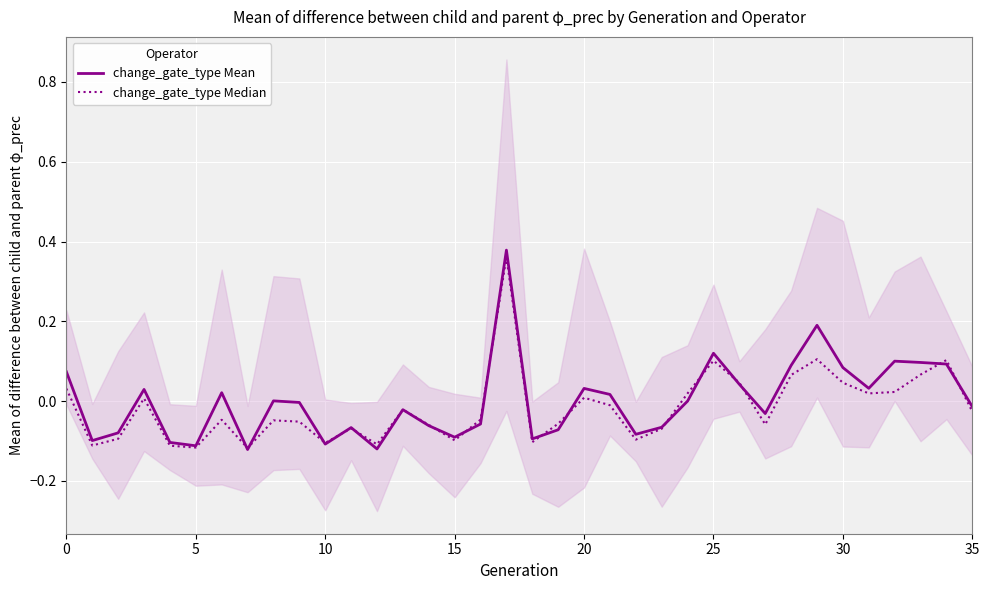

What is the difference between the highest and lowest values at 30?

0.1